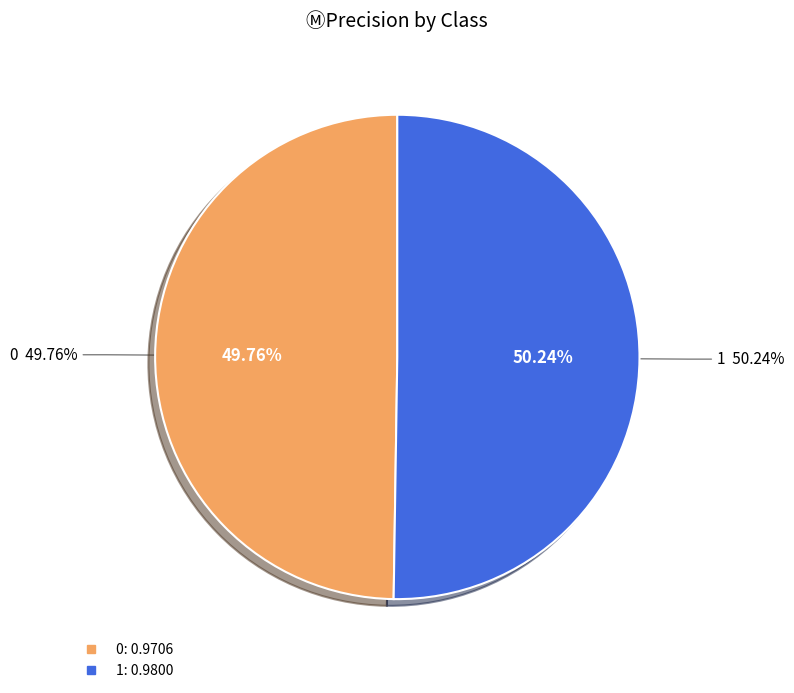

Count the number of slices in the pie.

2